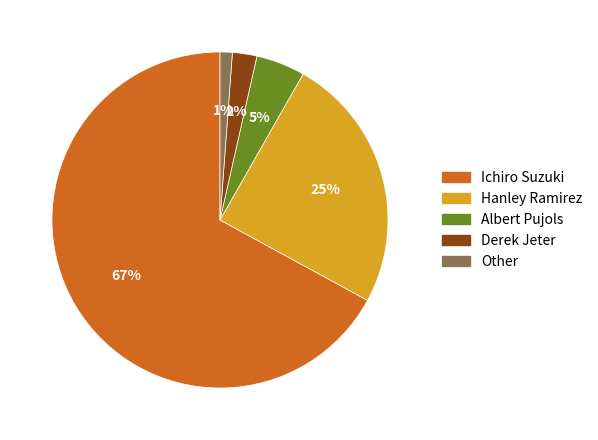

The Other slice represents 11% of the pie. True or false?

False